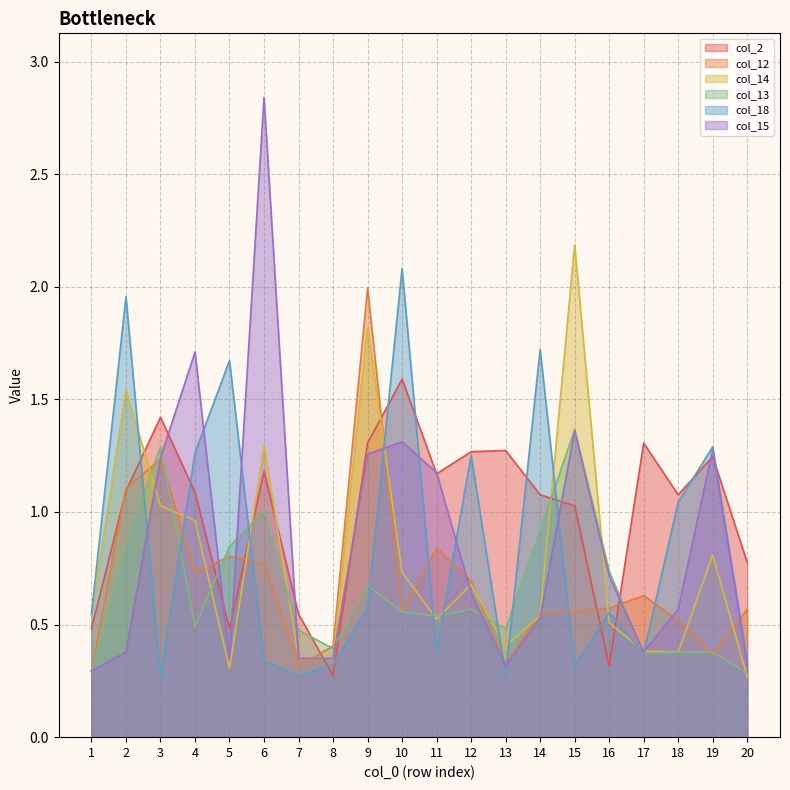

Reading left to right, what are all the values shown in this chart?

col_2: 0.5	1.1	1.4	1.1	0.5	1.2	0.5	0.3	1.3	1.6	1.2	1.3	1.3	1.1	1.0	0.3	1.3	1.1	1.2	0.8
col_12: 0.3	1.1	1.2	0.7	0.8	0.8	0.3	0.4	2.0	0.6	0.8	0.7	0.3	0.6	0.6	0.6	0.6	0.5	0.4	0.6
col_14: 0.5	1.5	1.0	1.0	0.3	1.3	0.3	0.3	1.8	0.7	0.5	0.7	0.4	0.5	2.2	0.5	0.4	0.4	0.8	0.3
col_13: 0.3	0.9	1.3	0.5	0.8	1.0	0.5	0.4	0.7	0.6	0.5	0.6	0.5	0.9	1.4	0.7	0.4	0.4	0.4	0.3
col_18: 0.5	2.0	0.3	1.3	1.7	0.3	0.3	0.3	0.6	2.1	0.4	1.3	0.3	1.7	0.3	0.6	0.4	1.0	1.3	0.3
col_15: 0.3	0.4	1.2	1.7	0.3	2.8	0.3	0.3	1.3	1.3	1.2	0.6	0.3	0.5	1.4	0.7	0.4	0.6	1.3	0.3